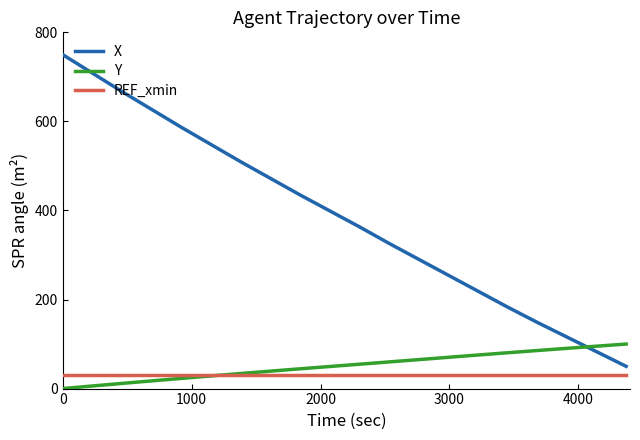

Rank the series by their maximum value, from lowest to highest.

REF_xmin, Y, X